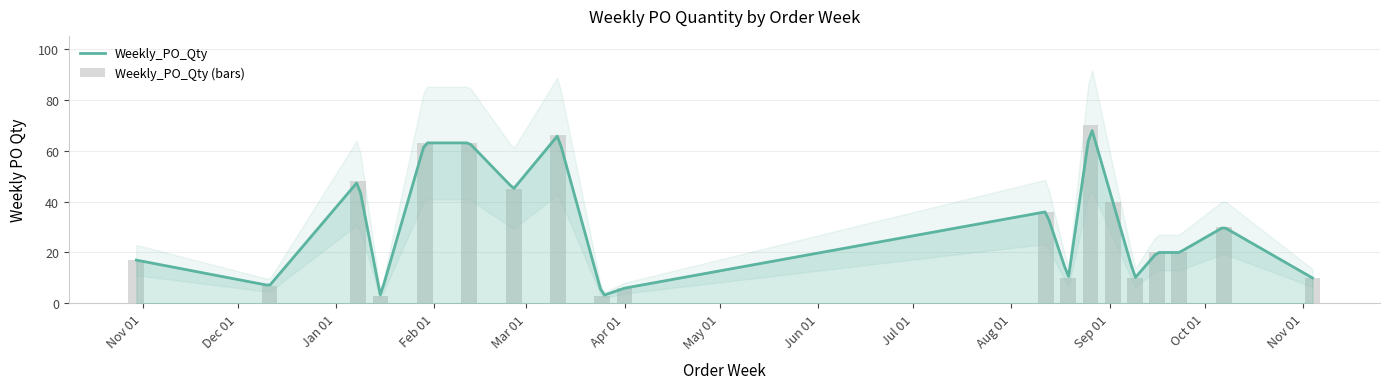

Where does the data first go above 20?

2024-01-08